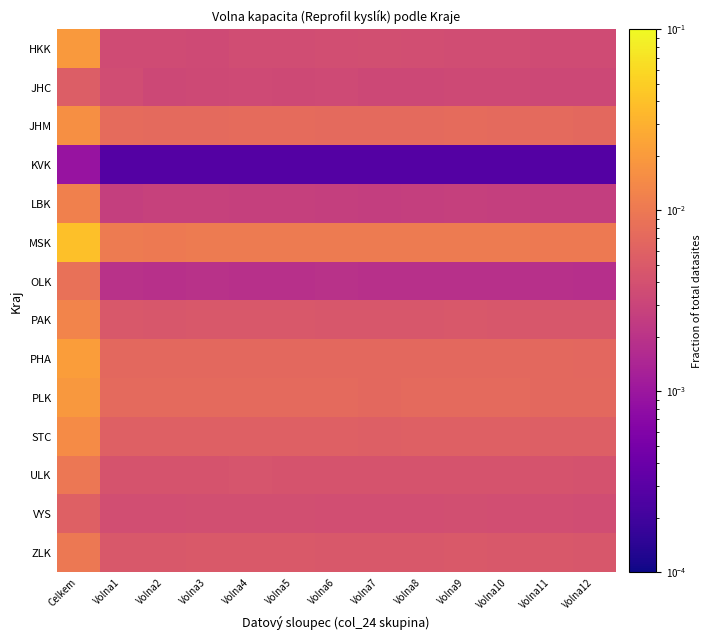

At which category is the sum across all series the highest?

Celkem